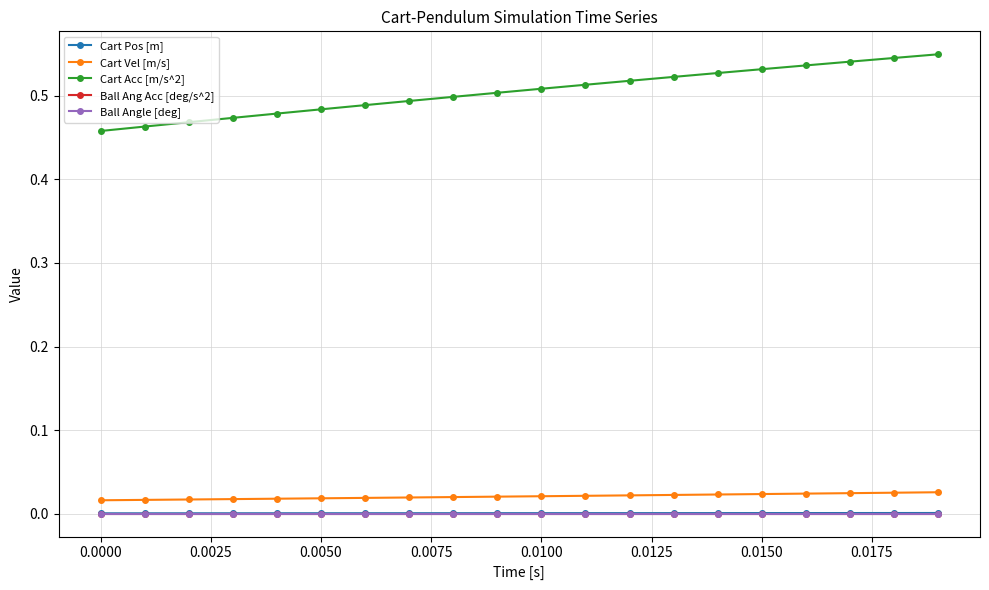

Is this an area chart (filled region under the line)?

No